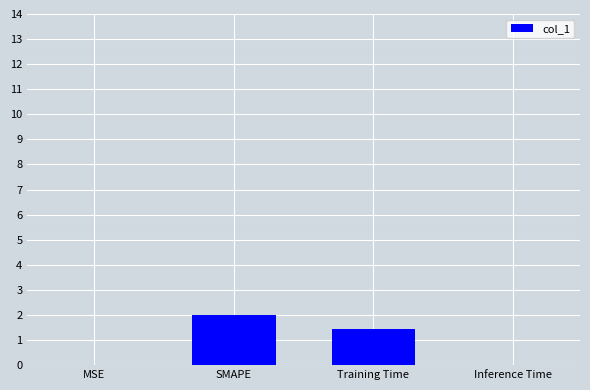

Where does the data first go above 1?

SMAPE